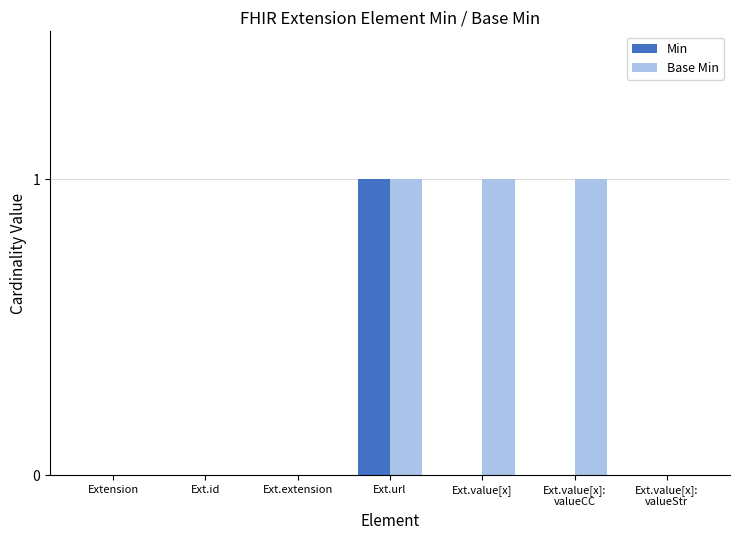

Count the number of categories in the chart.

7